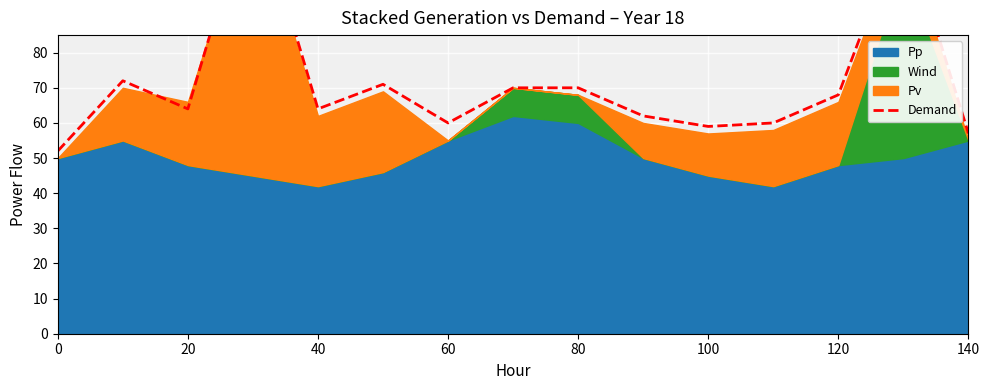

What is the sum of all values?

1072